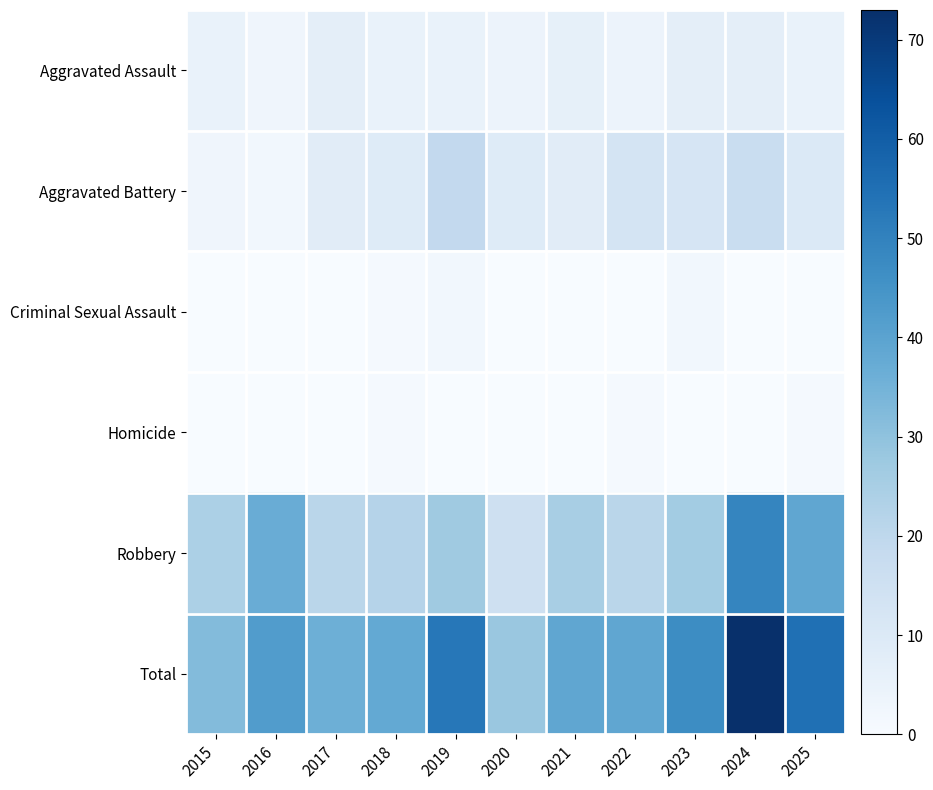

What is the greatest value displayed?

73